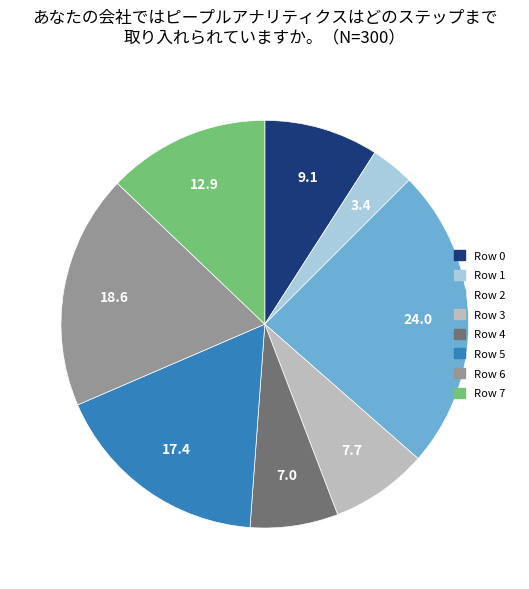

How many slices are in this pie chart?

8